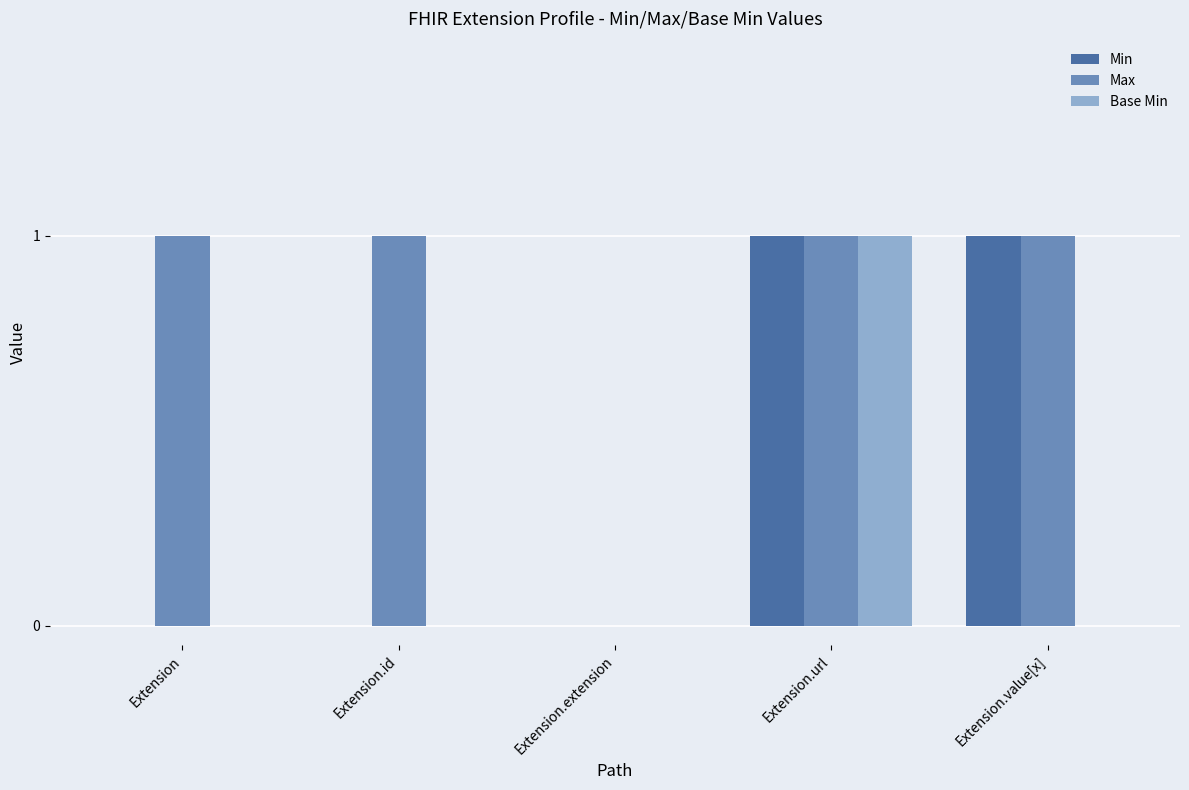

Is it true that Base Min equals 0 at Extension.extension?

True